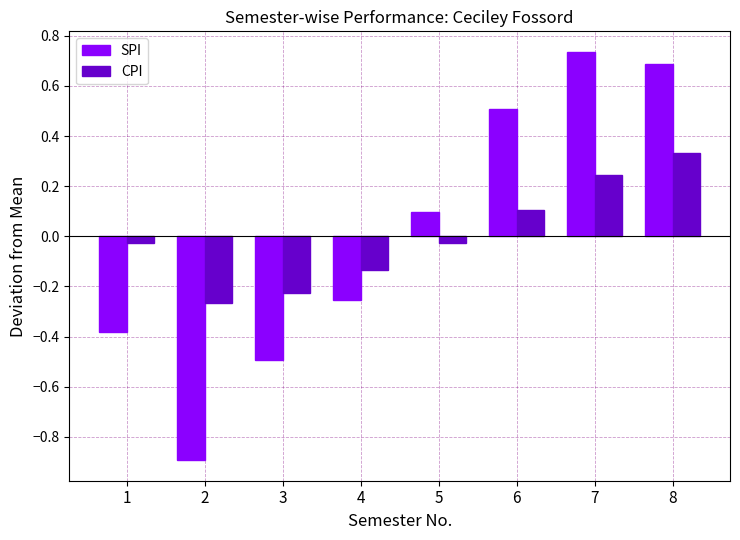

Where does the CPI series first go above 0?

6